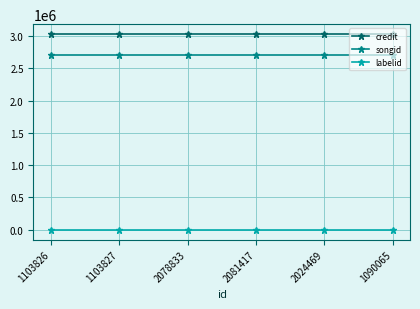

What position from the left is 2081417?

4